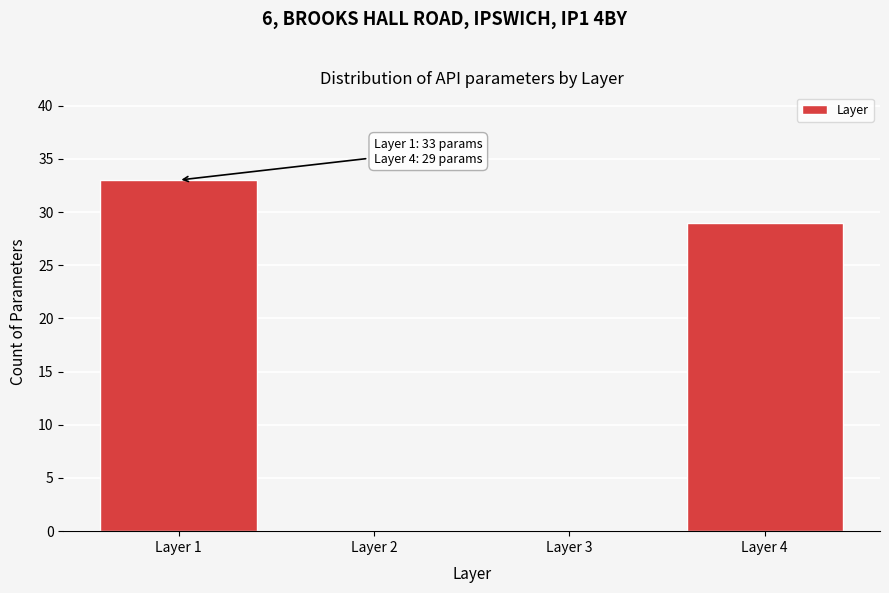

Reading left to right, extract all data points from this chart.

Layer 1=33	Layer 2=0	Layer 3=0	Layer 4=29